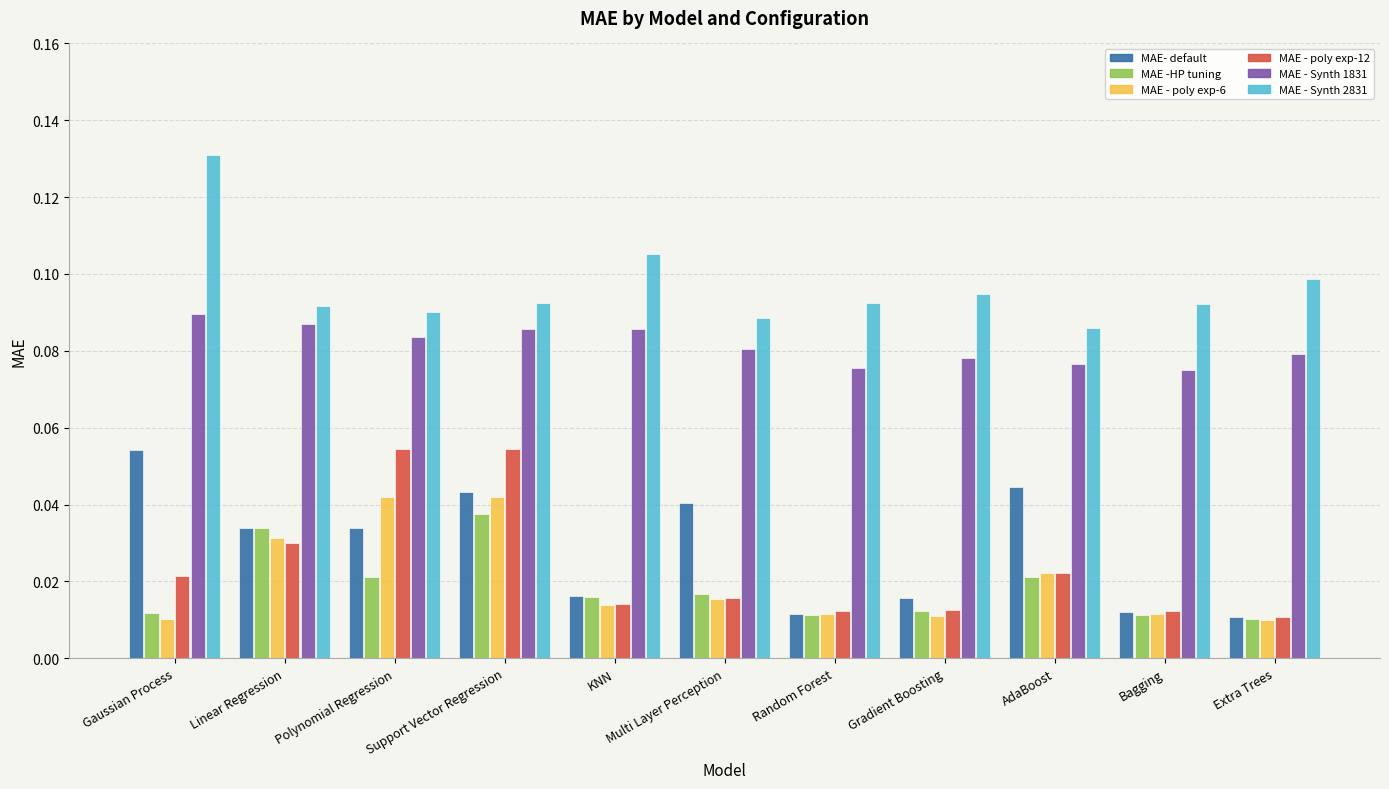

Which series has the largest range (max minus min)?

MAE - Synth 2831